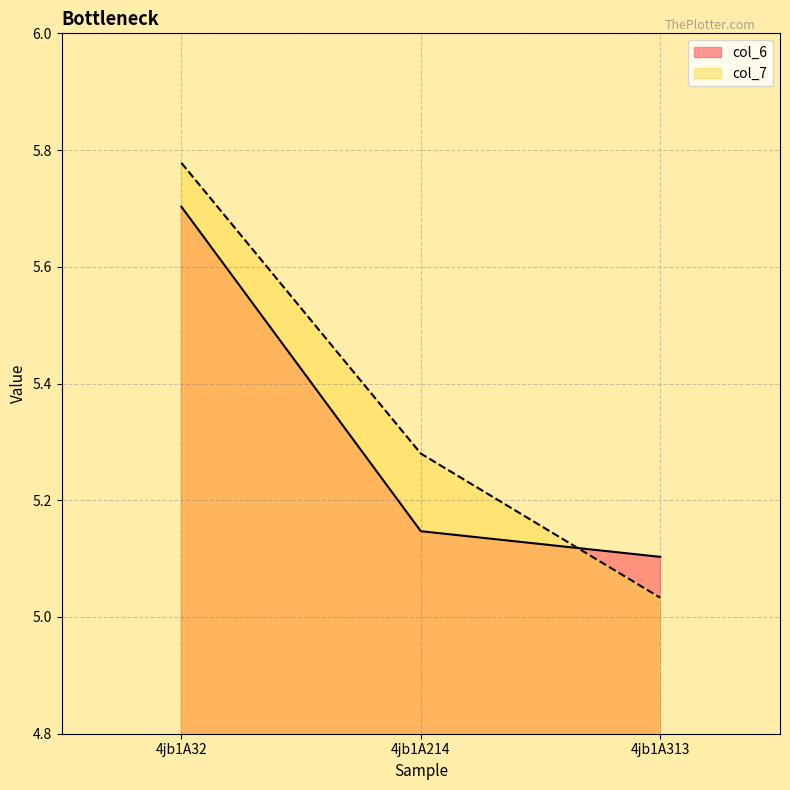

Where is col_6 nearest to the value 5?

4jb1A313